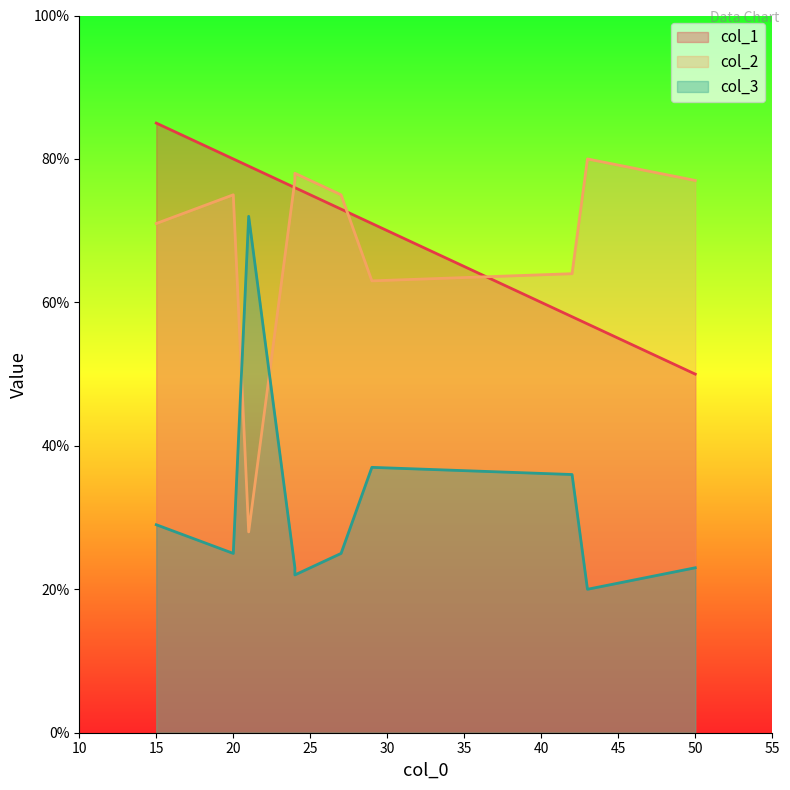

Which series has the widest spread of values?

col_2